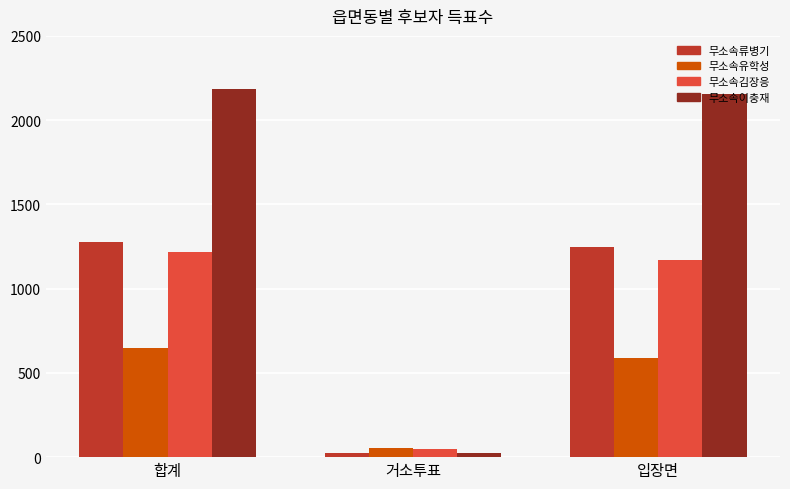

What is the total value across all series at 입장면?

5165